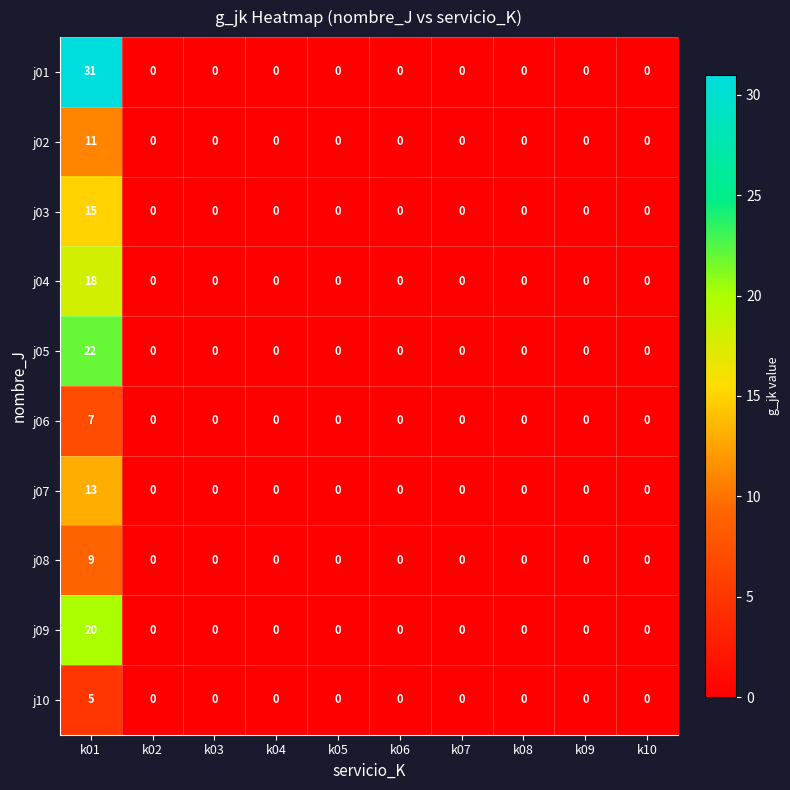

Is it true that j09 equals -10 at k03?

False